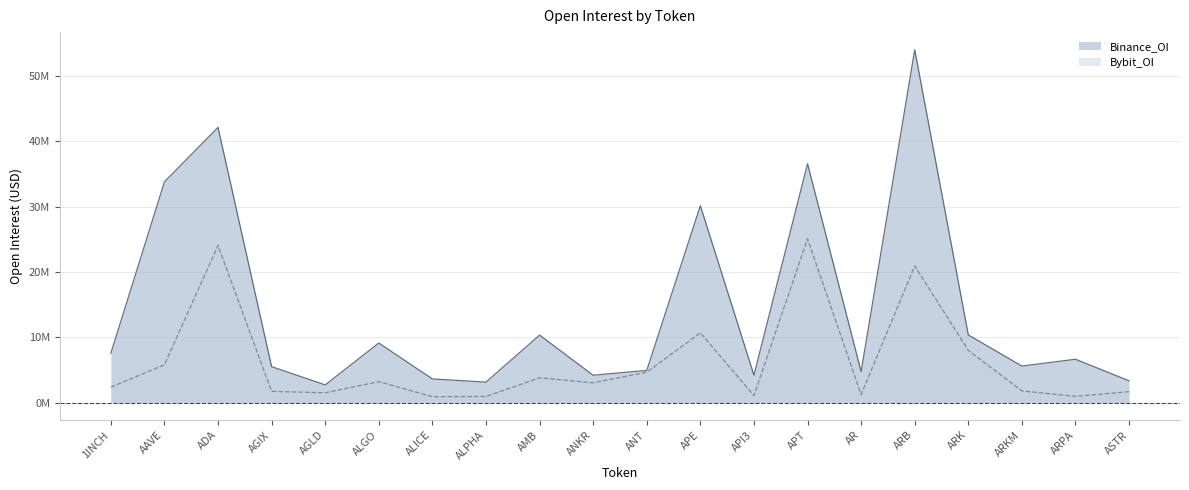

True or false: Binance_OI and Bybit_OI cross at least once.

False